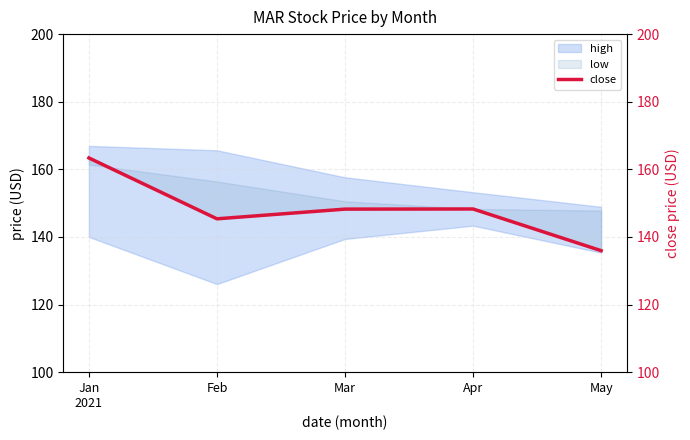

Is it true that the value at Feb is 32.8?

False